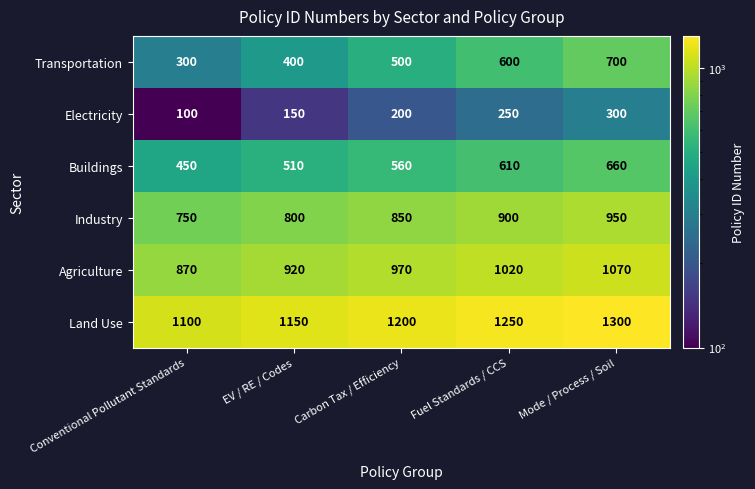

At which label is Industry closest to 850?

Carbon Tax / Efficiency